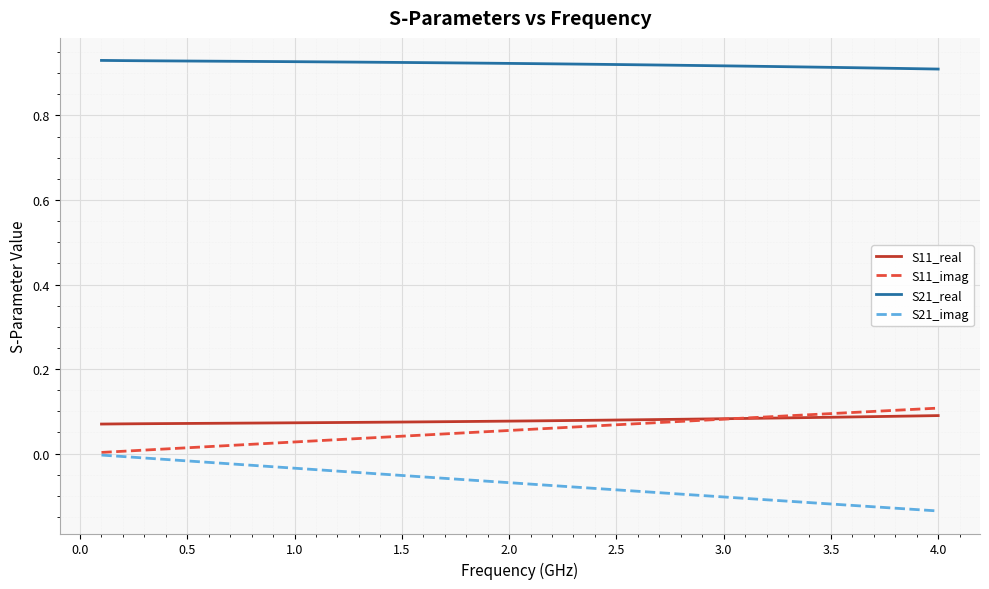

Which series has the largest total across all categories?

S21_real